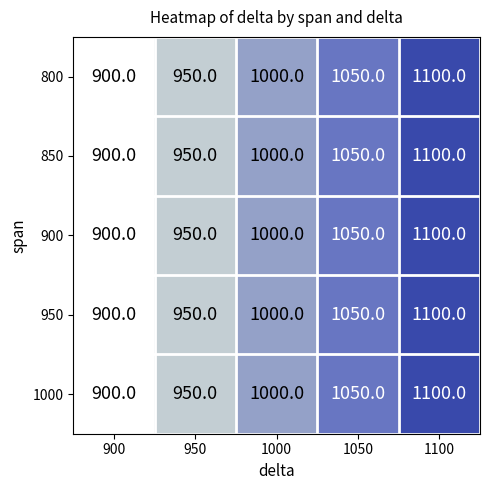

How many series are shown in this chart?

5